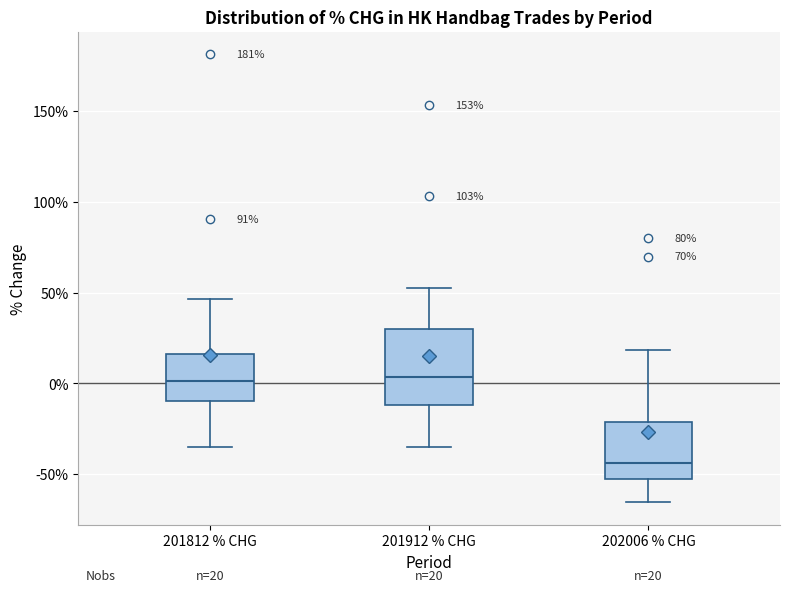

Which box is the tallest, from its lower edge to its upper edge?

201912 % CHG